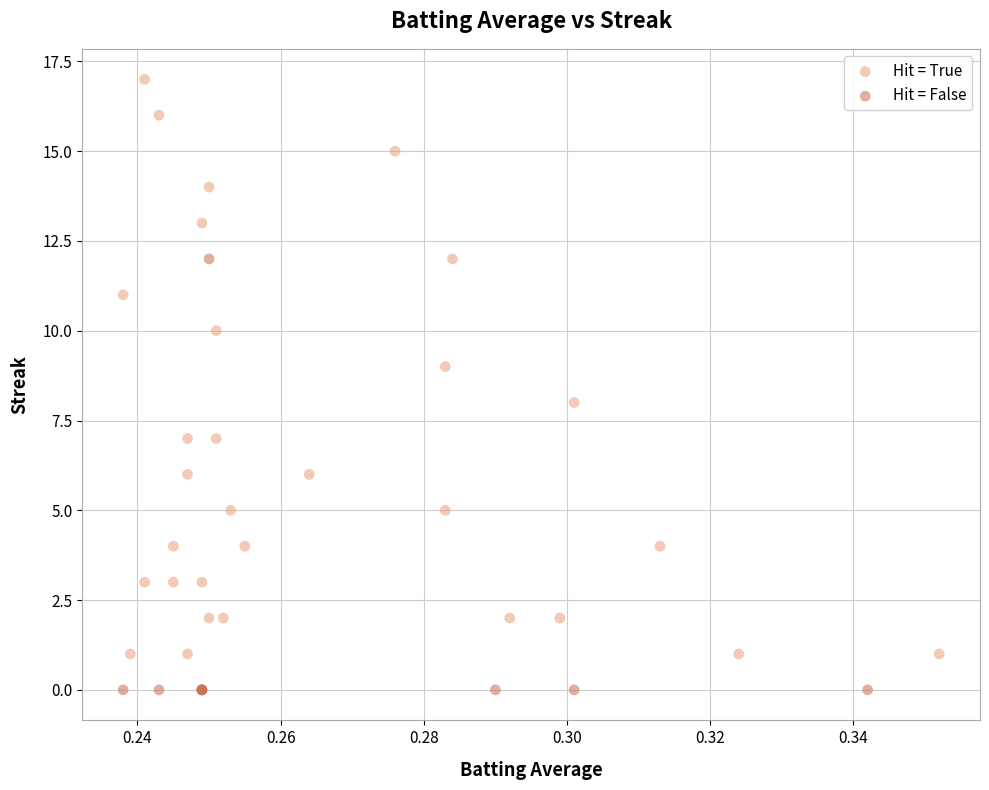

Which series contains the highest Y value?

Hit = True